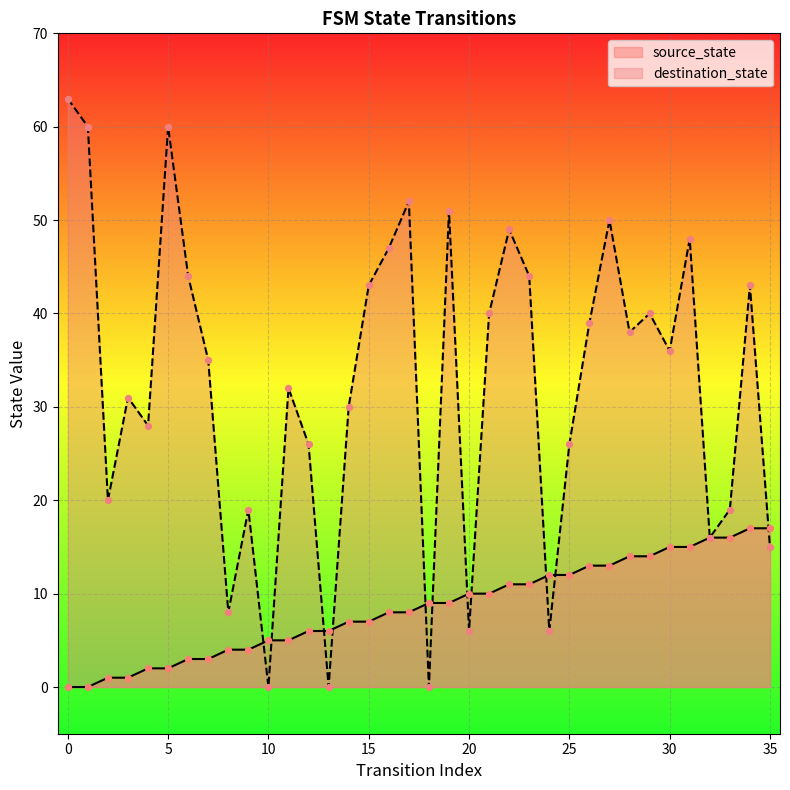

What is the total value across all series at 32?

32